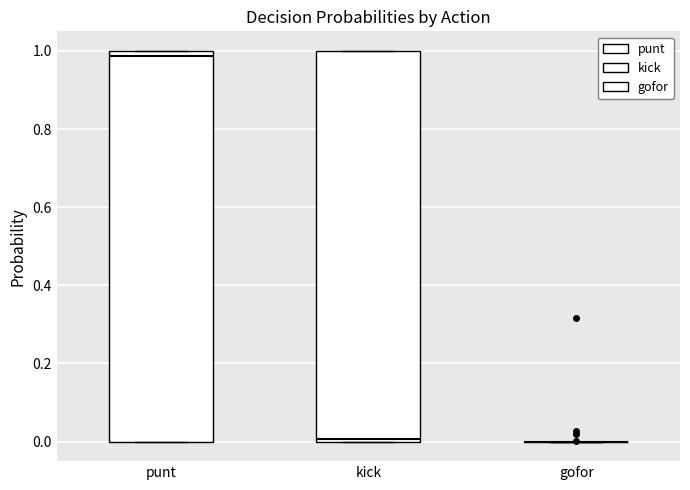

Reading left to right, transcribe this box plot: for each box, give where its median line is, the range the box spans, and where its two whiskers end, as read against the y-axis. The values are not printed on the chart, so give them approximately, as read against the axis.

punt: median 0.98, box 0.00 to 1.00, whiskers 0.00 to 1.00
kick: median 0.00 (just above the box's lower edge), box 0.00 to 1.00, whiskers 0.00 to 1.00
gofor: box collapsed to a line at 0.00, whiskers 0.00 to 0.00